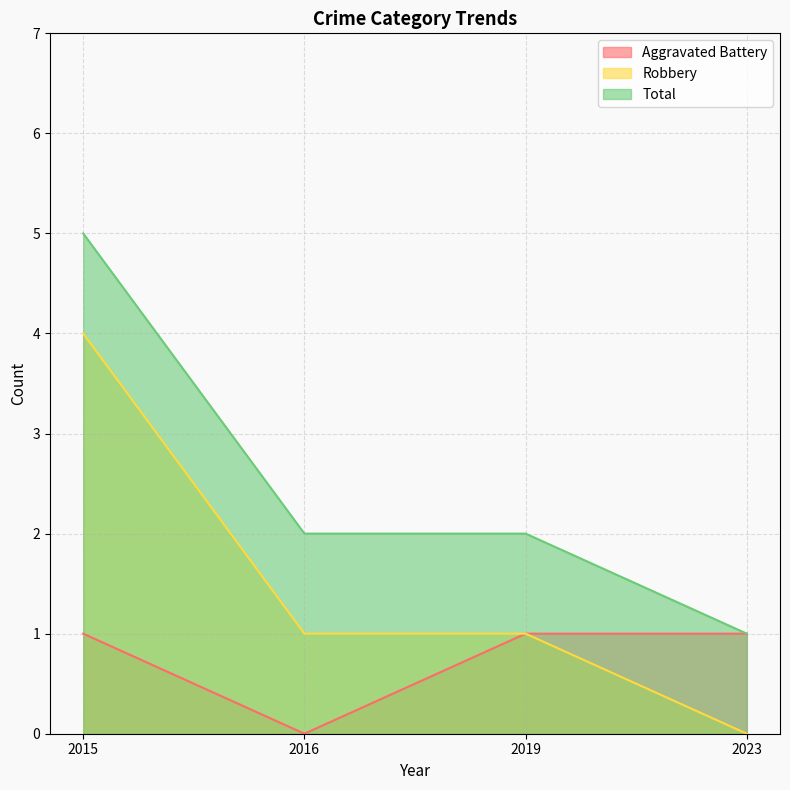

True or false: Aggravated Battery and Total intersect in this chart.

False